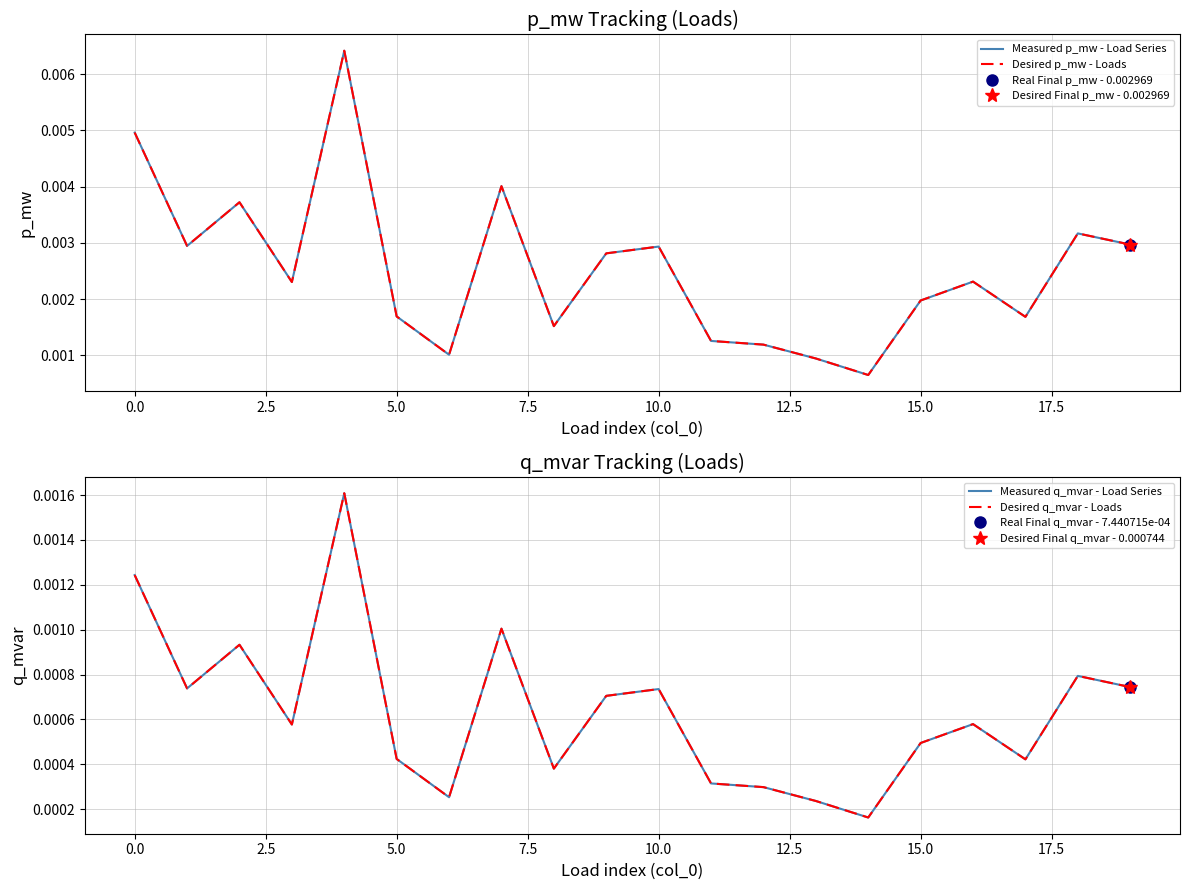

In Desired p_mw - Loads, how many points are lower than both neighbors (excluding endpoints)?

6